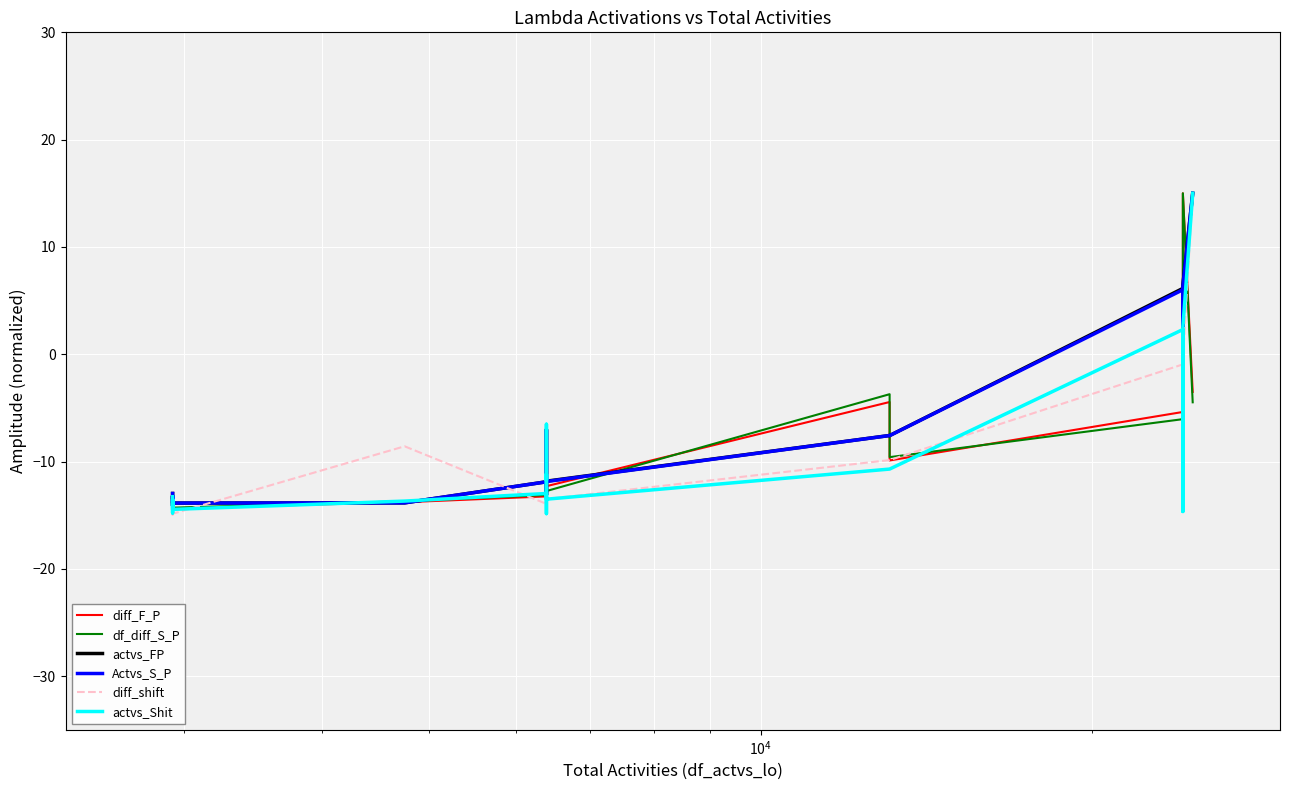

Reading left to right, list all the values displayed in this chart.

diff_F_P: -14.3	-14.1	-13.9	-14.3	-14.3	-14.3	-13.8	-13.2	-13.3	-12.9	-12.6	-13.2	-12.3	-4.5	-9.9	-5.4	4.9	-9.7	15.0	-3.5
df_diff_S_P: -14.2	-14.1	-13.9	-14.3	-14.3	-14.3	-13.7	-13.1	-13.1	-12.8	-12.5	-13.1	-12.7	-3.7	-9.6	-6.0	4.6	-9.5	15.0	-4.5
actvs_FP: -13.0	-13.8	-13.8	-14.1	-13.2	-13.9	-13.8	-11.9	-13.1	-7.0	-9.3	-10.4	-11.8	-7.6	-7.6	6.1	6.2	-9.0	6.5	15.0
Actvs_S_P: -13.0	-13.8	-13.8	-14.1	-13.2	-13.9	-13.8	-11.9	-13.1	-7.0	-9.4	-10.4	-11.9	-7.6	-7.6	6.0	6.0	-9.0	6.3	15.0
diff_shift: -14.5	-14.4	-14.2	-15.0	-14.4	-14.9	-8.6	-13.9	-15.0	-13.4	-11.9	-13.3	-13.5	-9.9	-9.9	-0.9	-0.9	-14.7	-0.6	15.0
actvs_Shit: -13.3	-14.5	-14.7	-14.8	-13.5	-14.5	-13.7	-13.0	-14.9	-6.5	-11.7	-11.2	-13.5	-10.7	-10.7	2.3	2.3	-14.7	2.5	15.0